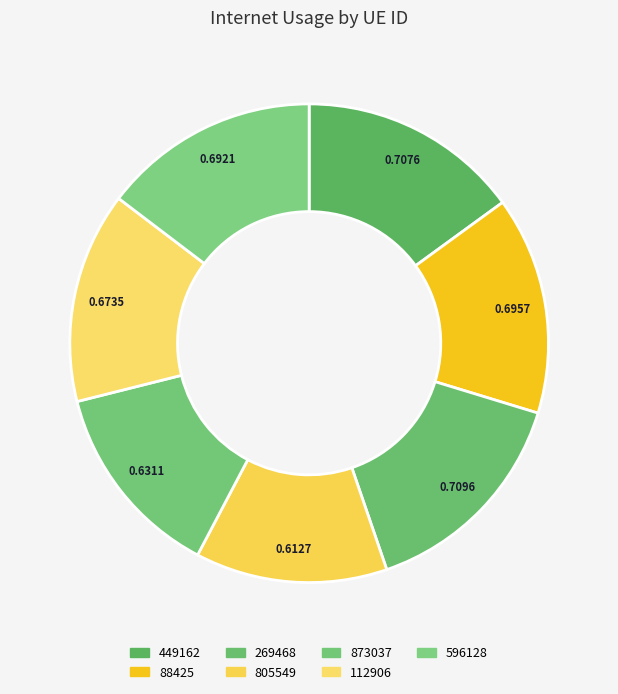

The 449162 slice represents 15% of the pie. True or false?

True